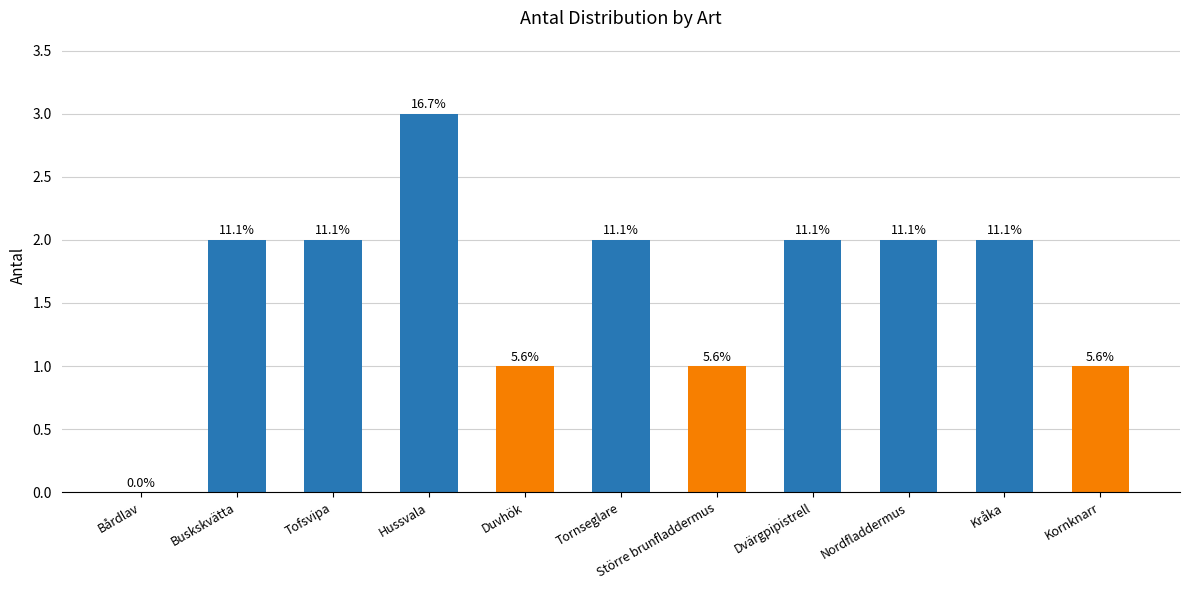

Which has a higher value, Hussvala or Större brunfladdermus?

Hussvala